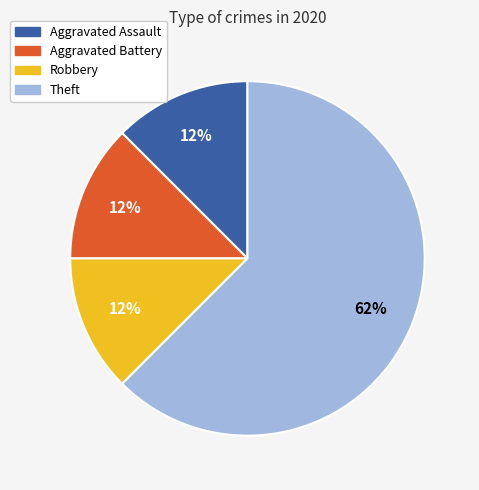

Is the sum of Theft and Robbery greater than half?

Yes